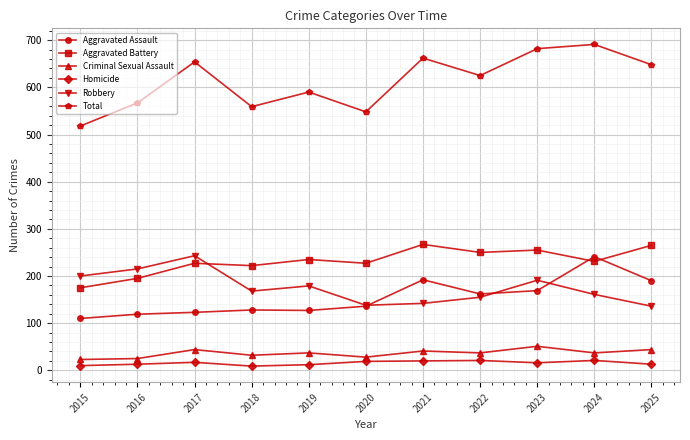

True or false: Robbery and Criminal Sexual Assault cross at least once.

False